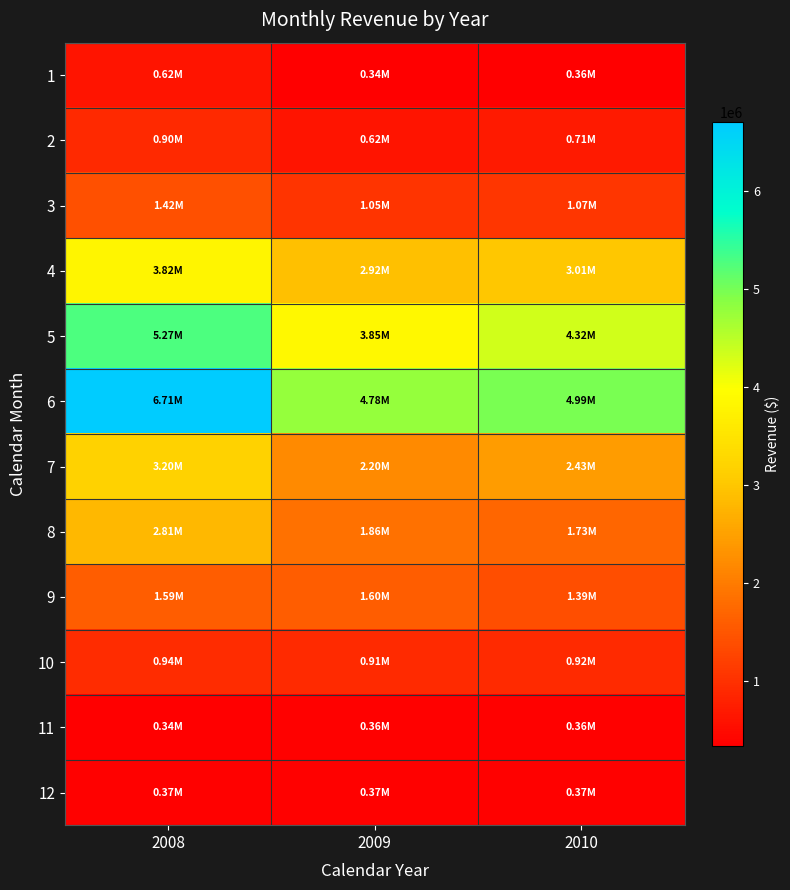

Which label corresponds to the smallest value in the chart?

2009